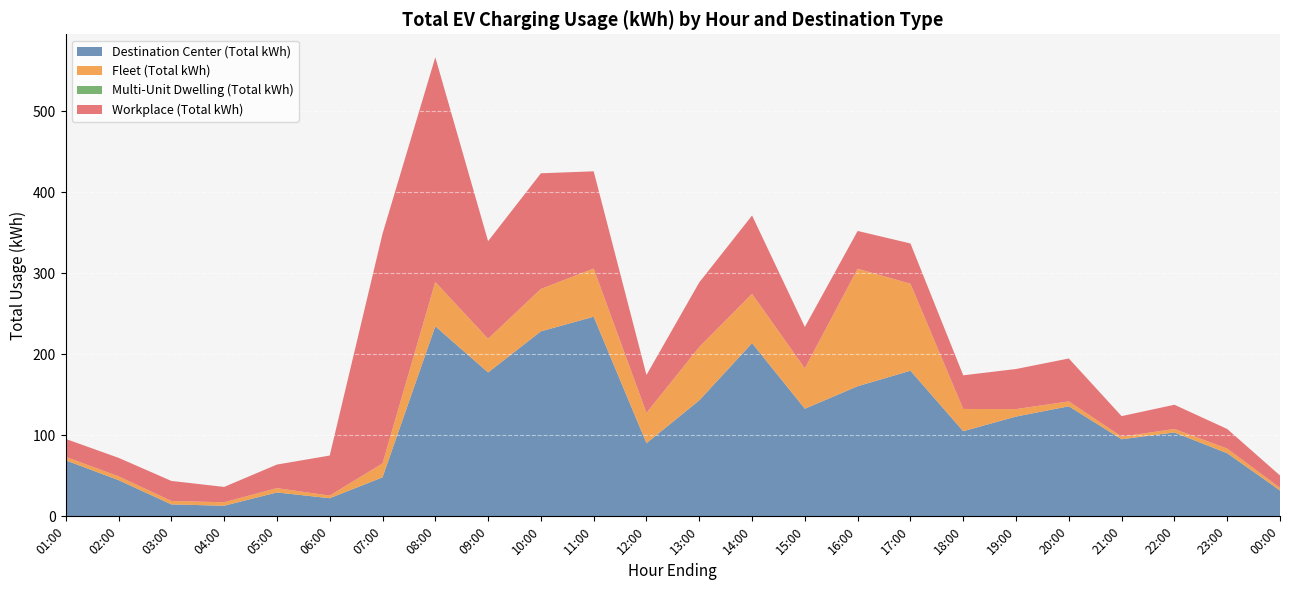

Reading left to right, list all the values displayed in this chart.

Destination Center (Total kWh): 01:00=69.1	02:00=44.7	03:00=14.8	04:00=13.1	05:00=29.5	06:00=22.4	07:00=48.1	08:00=234.7	09:00=177.6	10:00=228.4	11:00=246.5	12:00=90.3	13:00=143.2	14:00=213.8	15:00=132.9	16:00=160.6	17:00=179.8	18:00=105.1	19:00=123.2	20:00=135.9	21:00=95.2	22:00=103.6	23:00=77.9	00:00=32.0
Fleet (Total kWh): 01:00=4.3	02:00=4.7	03:00=4.3	04:00=4.3	05:00=5.3	06:00=3.2	07:00=17.2	08:00=54.7	09:00=41.6	10:00=52.4	11:00=59.5	12:00=37.4	13:00=65.9	14:00=60.9	15:00=49.9	16:00=145.1	17:00=107.4	18:00=27.5	19:00=9.2	20:00=6.1	21:00=3.2	22:00=4.3	23:00=5.7	00:00=3.2
Multi-Unit Dwelling (Total kWh): 01:00=0.0	02:00=0.0	03:00=0.0	04:00=0.0	05:00=0.0	06:00=0.0	07:00=0.0	08:00=0.0	09:00=0.0	10:00=0.0	11:00=0.0	12:00=0.0	13:00=0.0	14:00=0.0	15:00=0.0	16:00=0.0	17:00=0.0	18:00=0.0	19:00=0.0	20:00=0.0	21:00=0.0	22:00=0.0	23:00=0.0	00:00=0.0
Workplace (Total kWh): 01:00=22.2	02:00=22.9	03:00=24.7	04:00=19.0	05:00=29.1	06:00=49.5	07:00=283.6	08:00=277.5	09:00=120.5	10:00=142.8	11:00=120.0	12:00=46.9	13:00=79.8	14:00=96.7	15:00=51.1	16:00=46.7	17:00=49.8	18:00=41.6	19:00=49.5	20:00=53.0	21:00=25.3	22:00=29.9	23:00=24.2	00:00=15.3